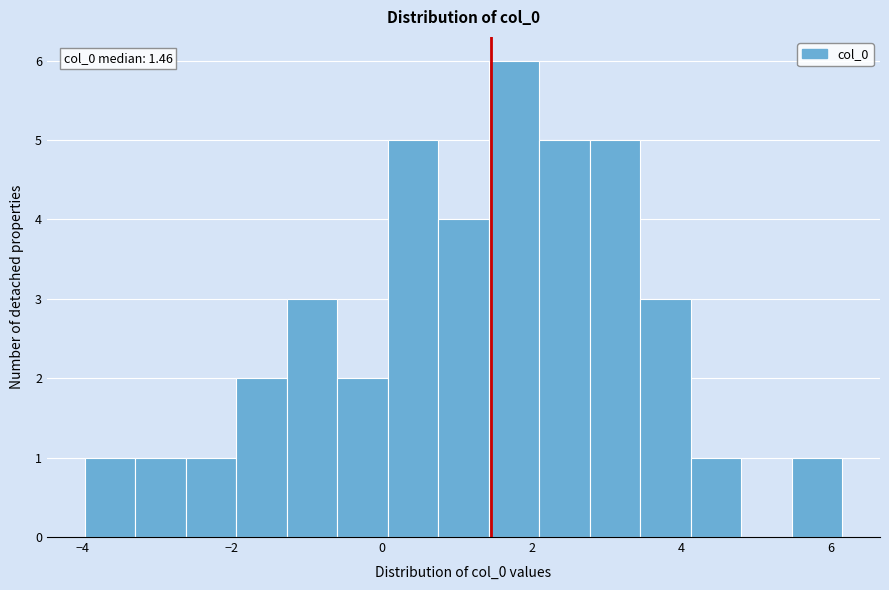

Read against the x-axis, roughly where is the centre of the tallest bar?

1.8